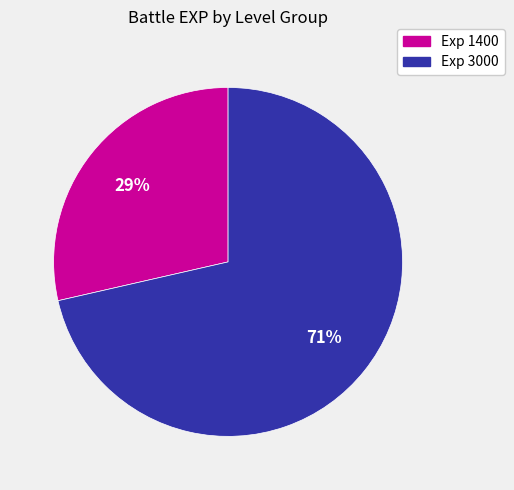

To the nearest percent, what is the average slice percentage?

50%